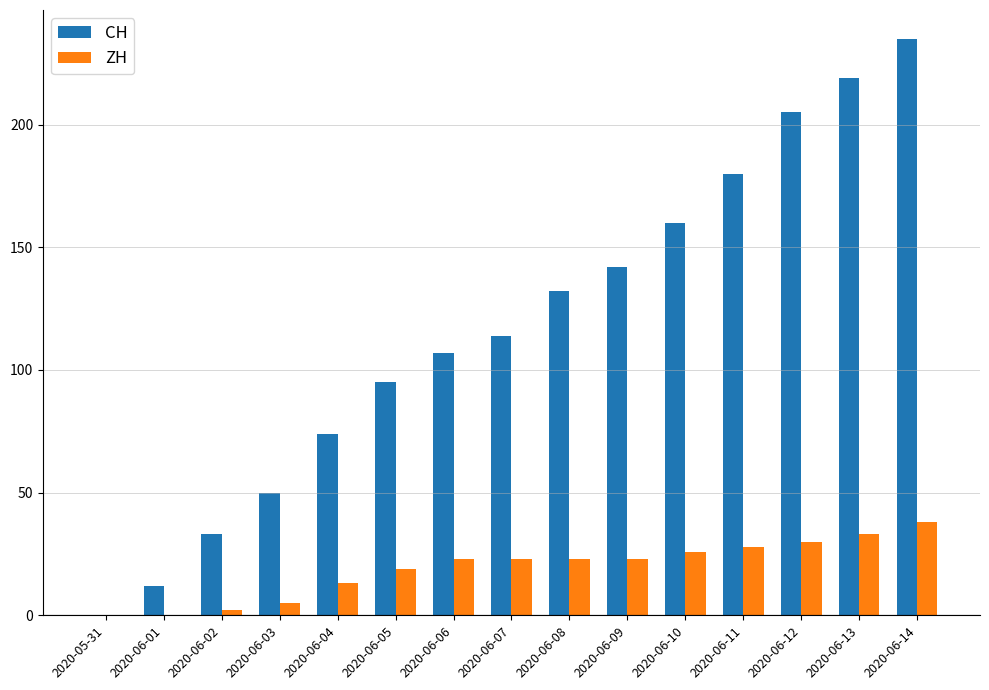

Reading right to left, list all the values displayed in this chart.

CH: 2020-06-14=235	2020-06-13=219	2020-06-12=205	2020-06-11=180	2020-06-10=160	2020-06-09=142	2020-06-08=132	2020-06-07=114	2020-06-06=107	2020-06-05=95	2020-06-04=74	2020-06-03=50	2020-06-02=33	2020-06-01=12	2020-05-31=0
ZH: 2020-06-14=38	2020-06-13=33	2020-06-12=30	2020-06-11=28	2020-06-10=26	2020-06-09=23	2020-06-08=23	2020-06-07=23	2020-06-06=23	2020-06-05=19	2020-06-04=13	2020-06-03=5	2020-06-02=2	2020-06-01=0	2020-05-31=0